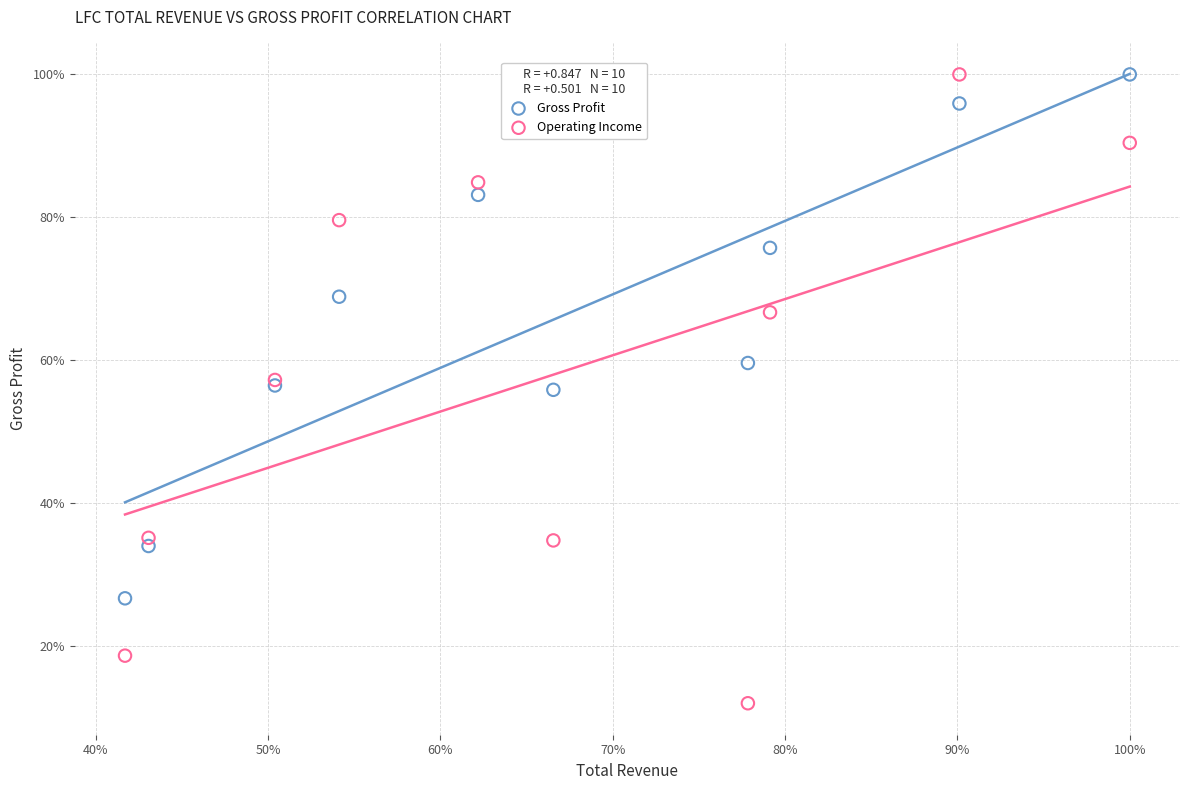

Which series has the largest Y range (max minus min)?

Operating Income